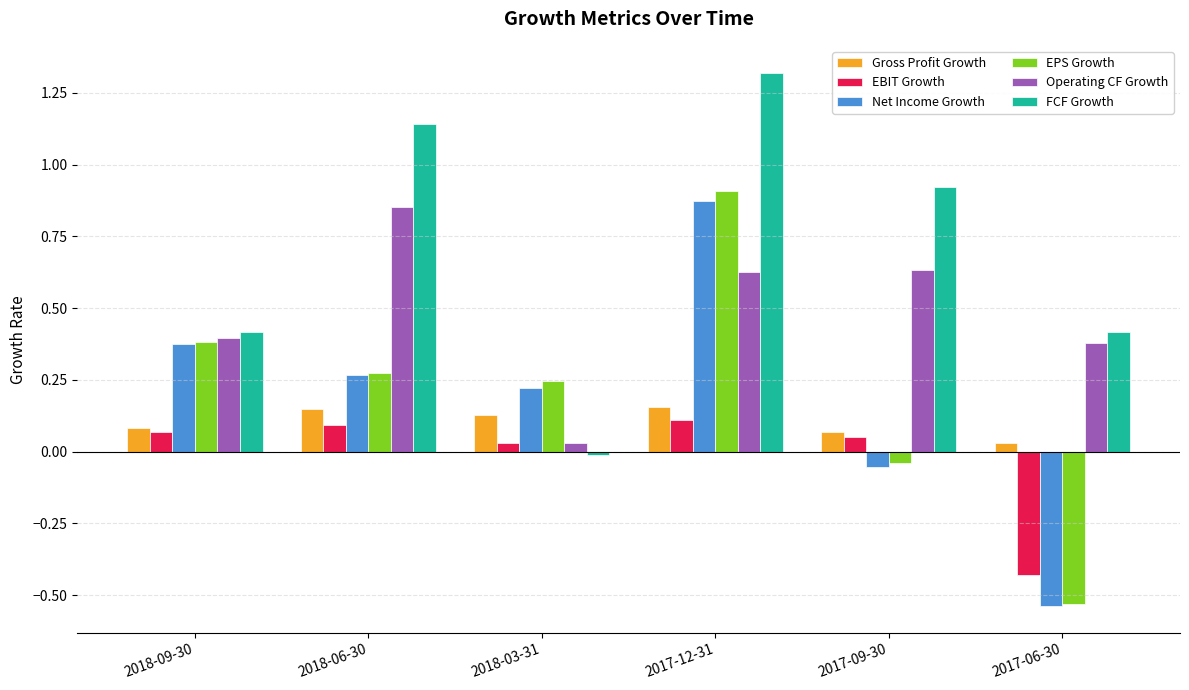

Is the value of EPS Growth at 2018-06-30 greater than the value of FCF Growth at 2017-09-30?

No